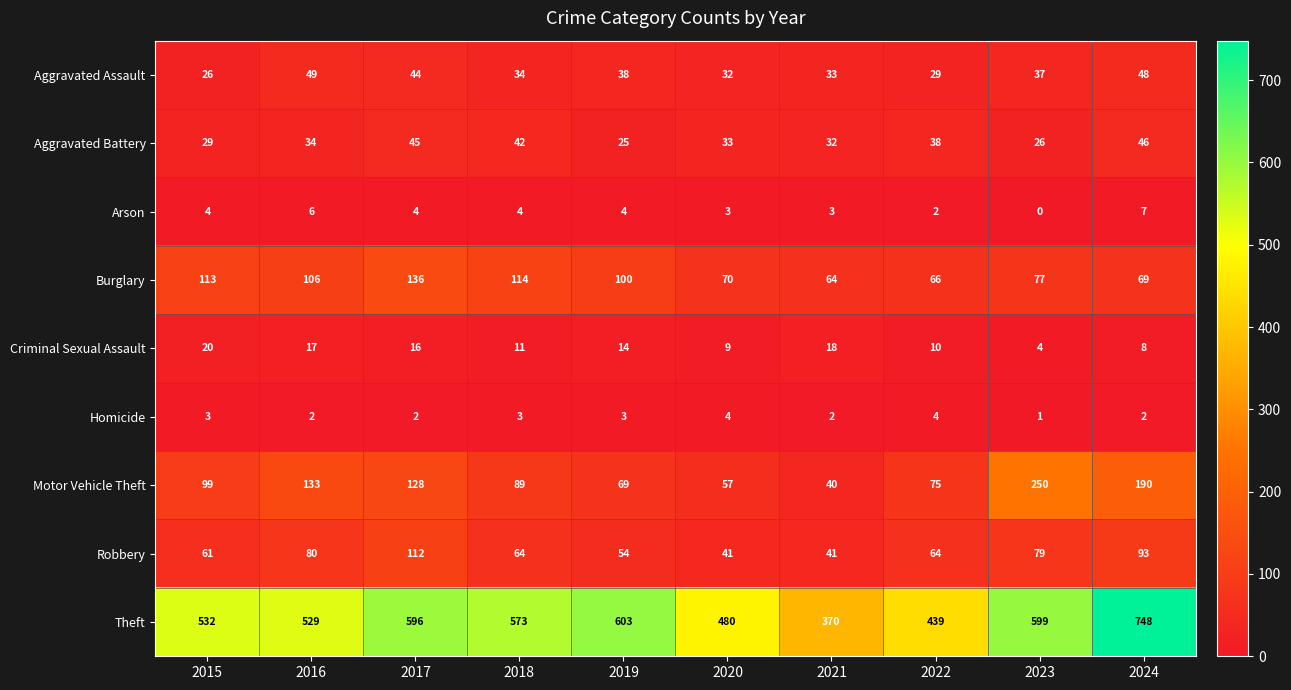

What is the total value across all series at 2024?

1211